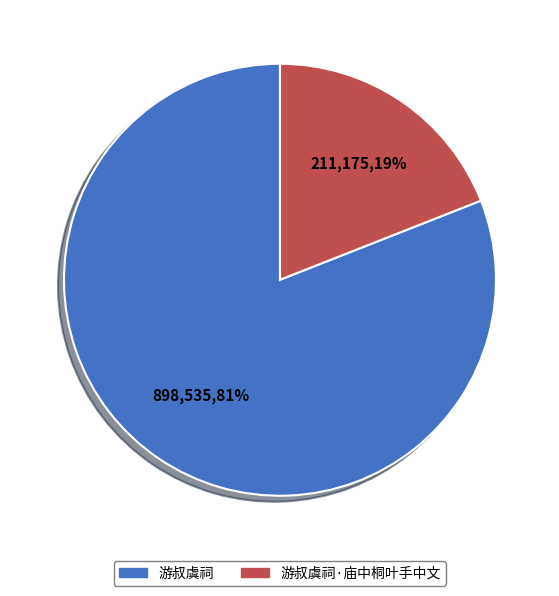

Is it true that 游叔虞祠 is 75% of the pie?

False